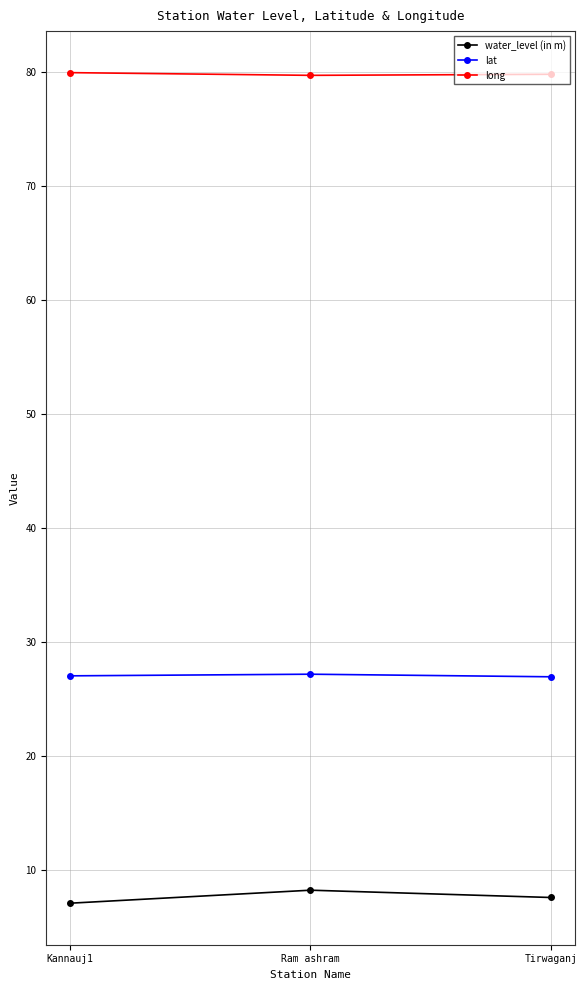

What is the spread (max minus min) of values at Tirwaganj?

72.2